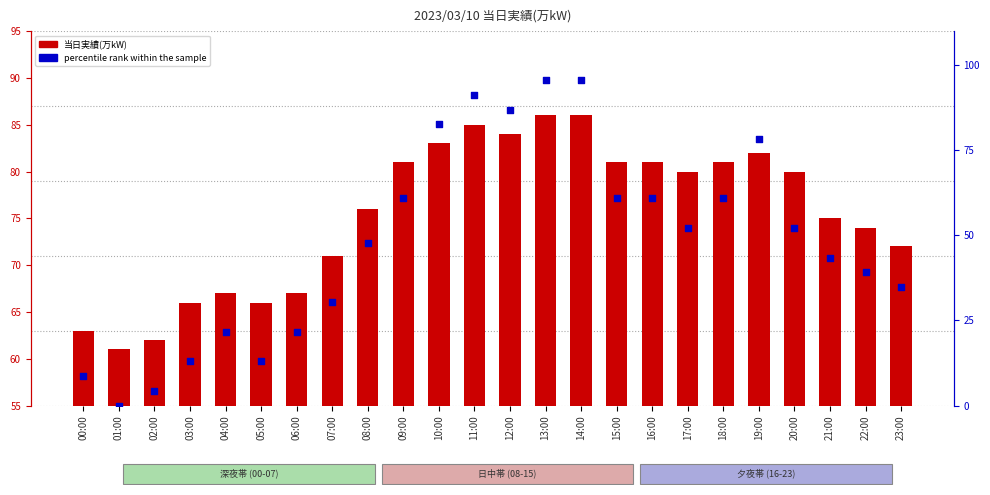

Which series reaches the minimum Y coordinate?

percentile rank within the sample